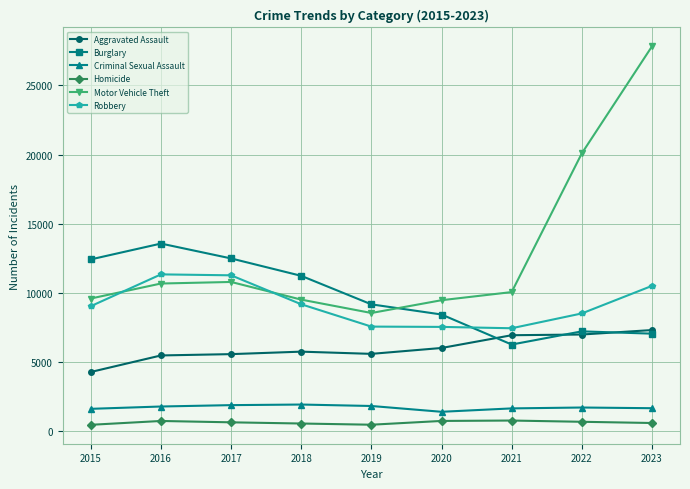

The value of Aggravated Assault at 2015 is 2126. True or false?

False